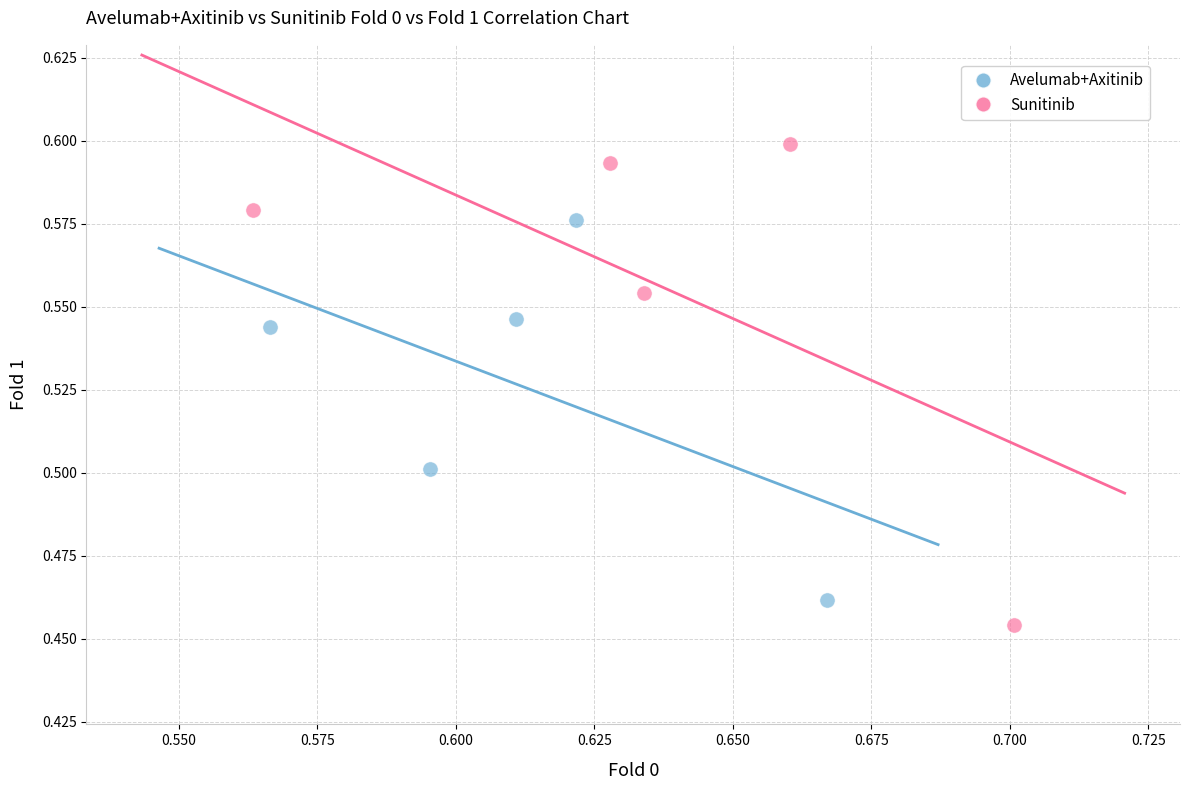

Which series contains the highest Y value?

Sunitinib